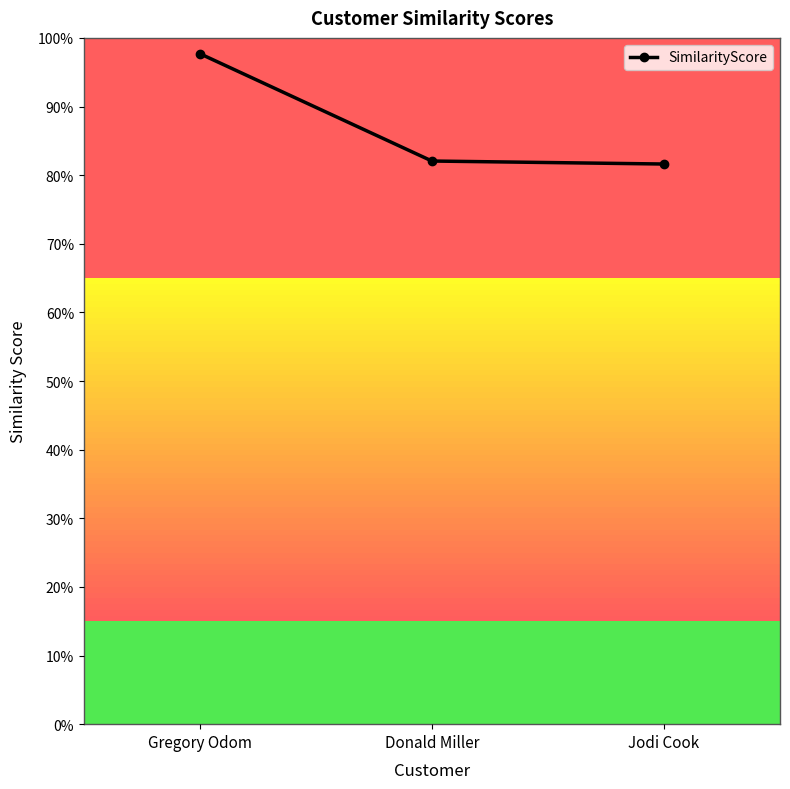

At which label is the value closest to 0?

Jodi Cook